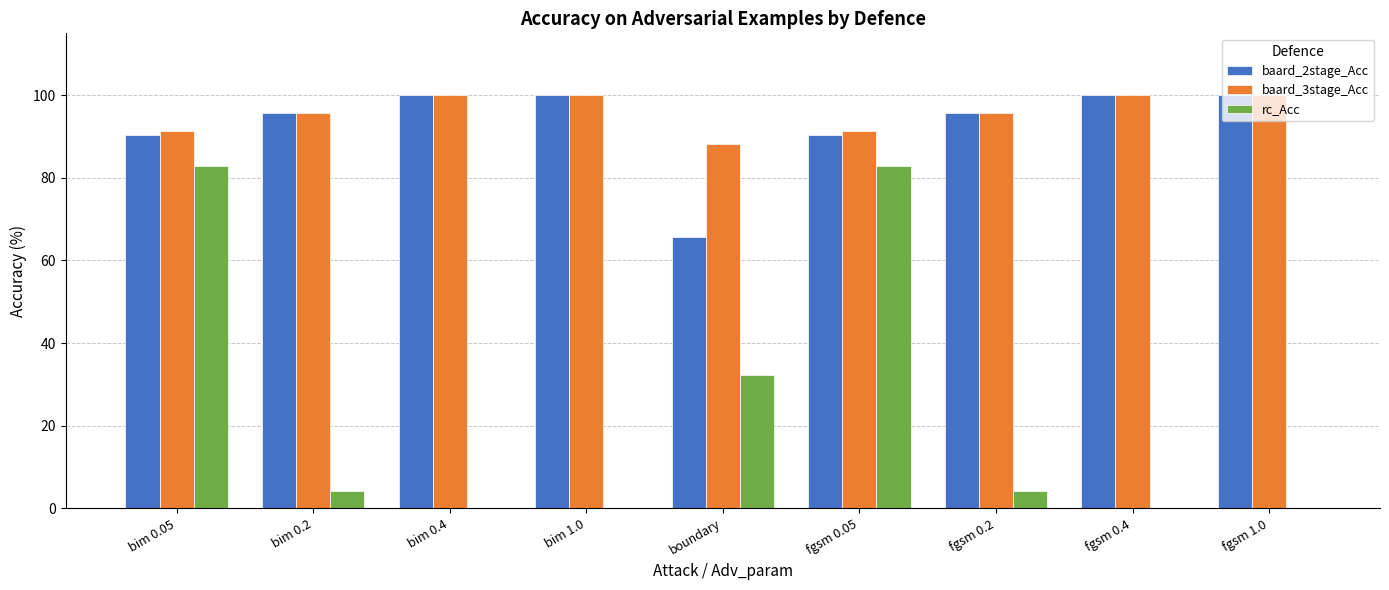

How many distinct data groups are displayed?

3